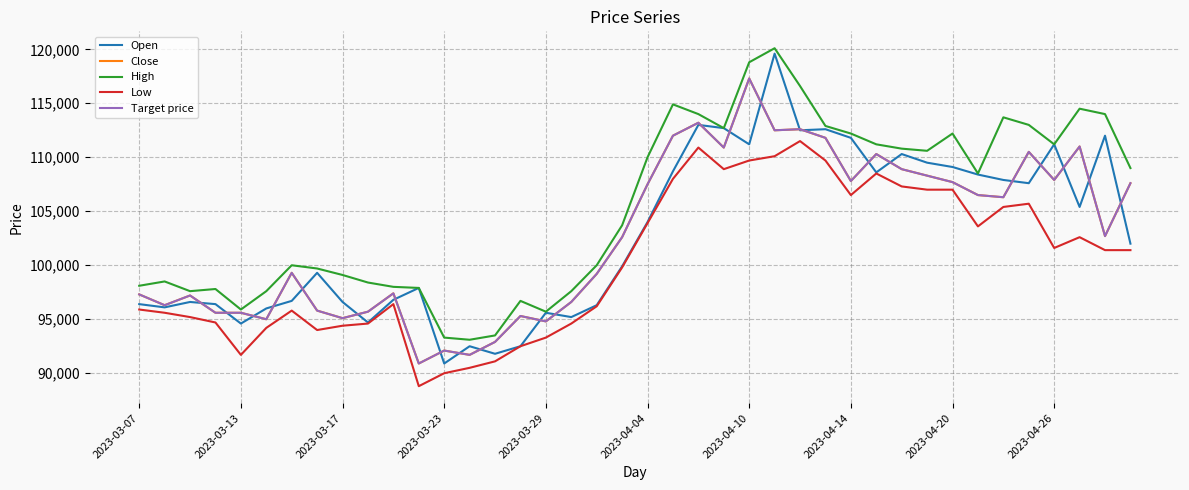

Is this an area chart (filled region under the line)?

No